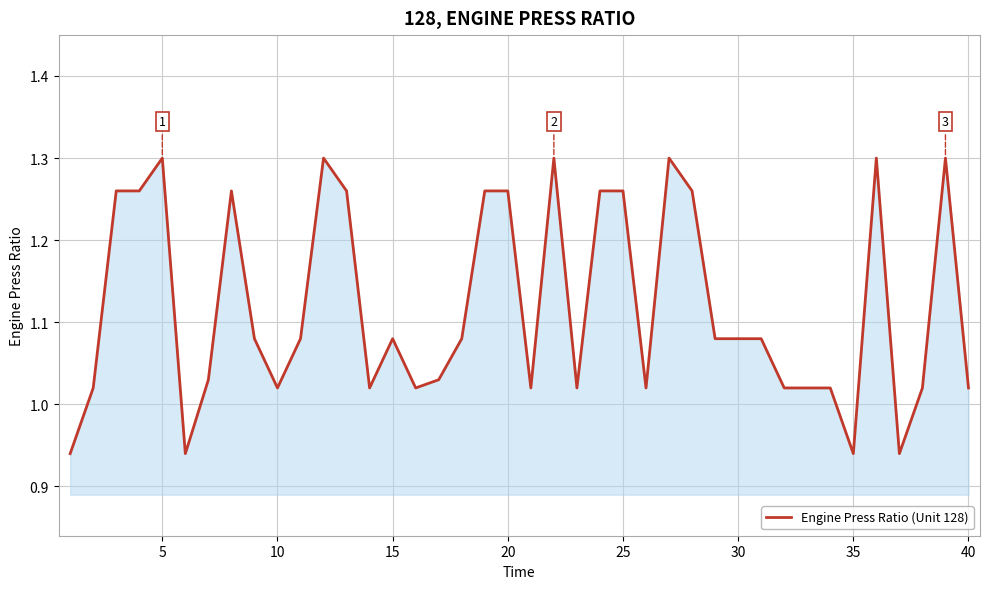

What is the difference between the maximum and minimum values?

0.4